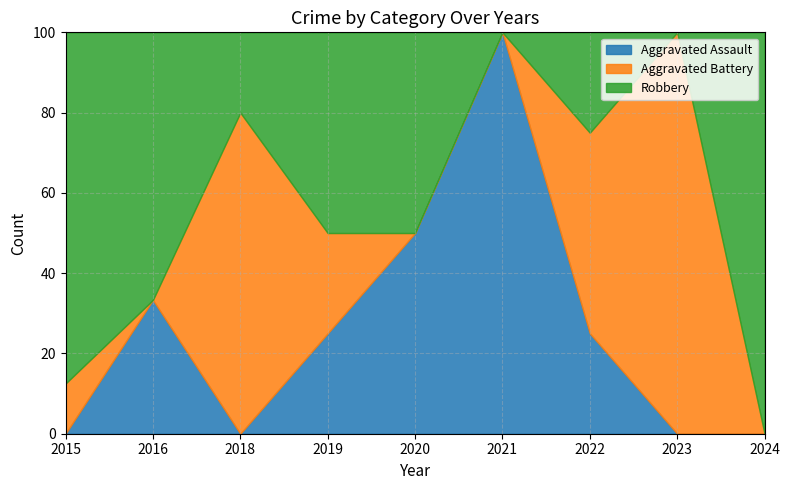

What is the total value across all series at 2020?

100.0